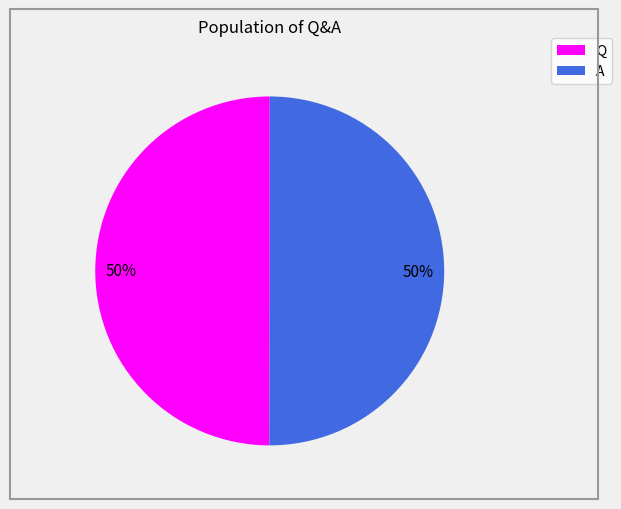

Is it true that Q is 37% of the pie?

False